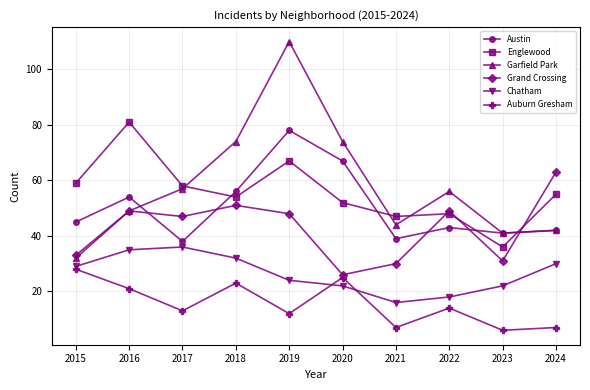

Reading left to right, what are all the values shown in this chart?

Austin: 2015=45	2016=54	2017=38	2018=56	2019=78	2020=67	2021=39	2022=43	2023=41	2024=42
Englewood: 2015=59	2016=81	2017=58	2018=54	2019=67	2020=52	2021=47	2022=48	2023=36	2024=55
Garfield Park: 2015=32	2016=49	2017=57	2018=74	2019=110	2020=74	2021=44	2022=56	2023=41	2024=42
Grand Crossing: 2015=33	2016=49	2017=47	2018=51	2019=48	2020=26	2021=30	2022=49	2023=31	2024=63
Chatham: 2015=29	2016=35	2017=36	2018=32	2019=24	2020=22	2021=16	2022=18	2023=22	2024=30
Auburn Gresham: 2015=28	2016=21	2017=13	2018=23	2019=12	2020=25	2021=7	2022=14	2023=6	2024=7